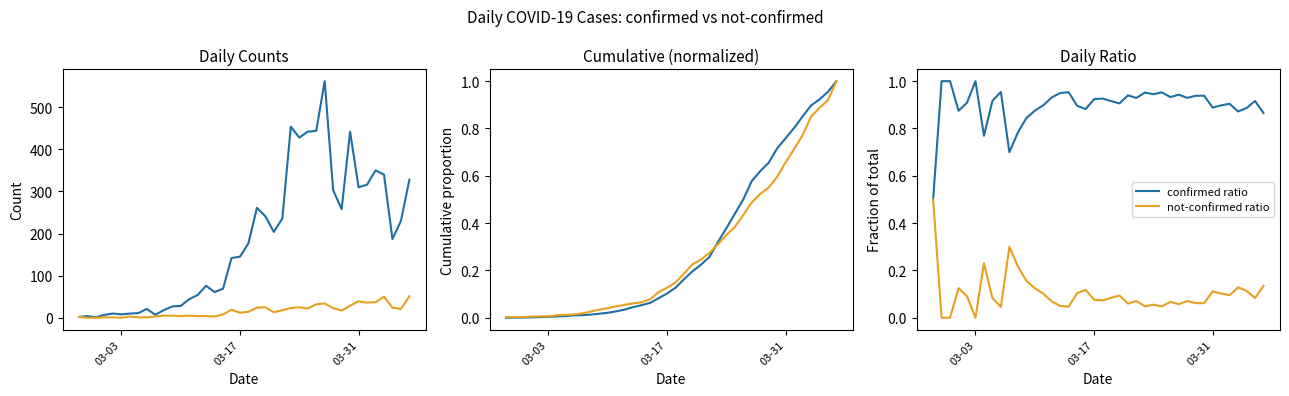

What is the lowest value of the confirmed ratio series?

0.5